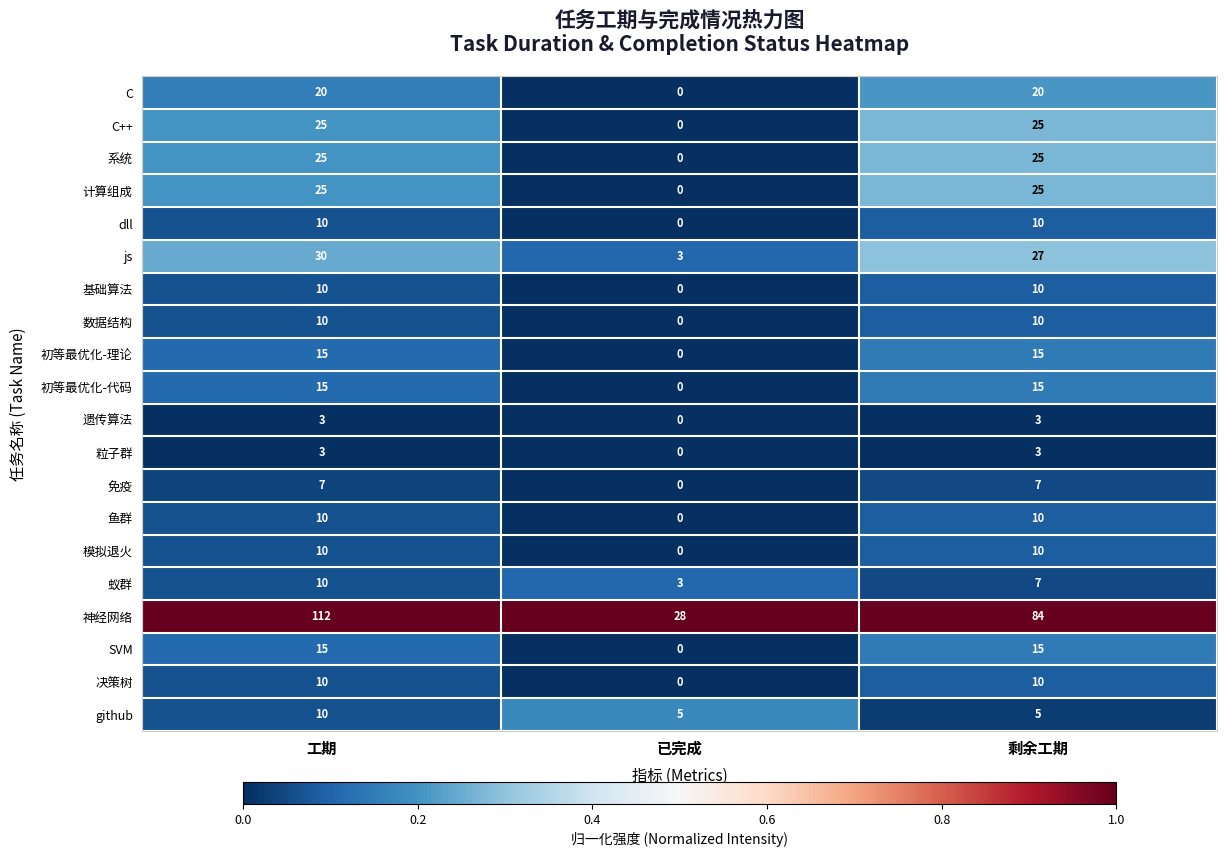

How many github values are between 5 and 10?

3